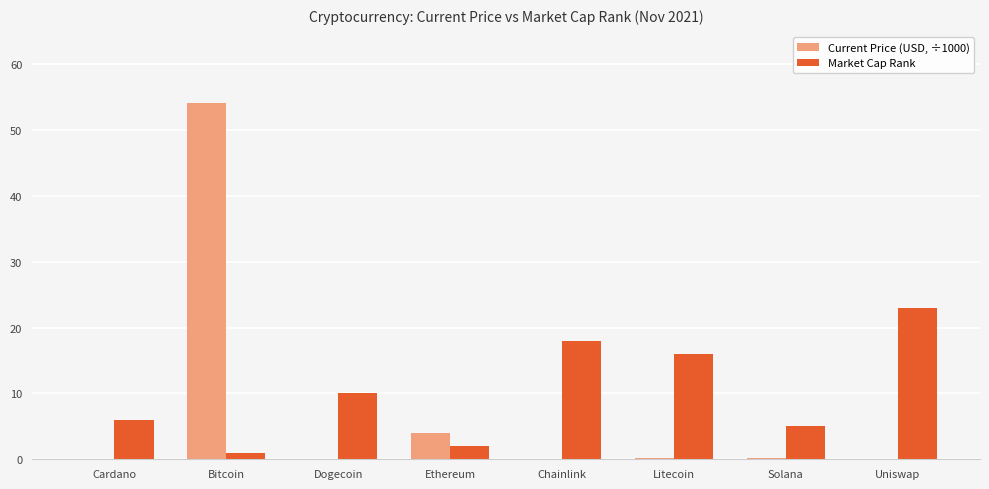

Which series has the widest spread of values?

Current Price (USD, ÷1000)